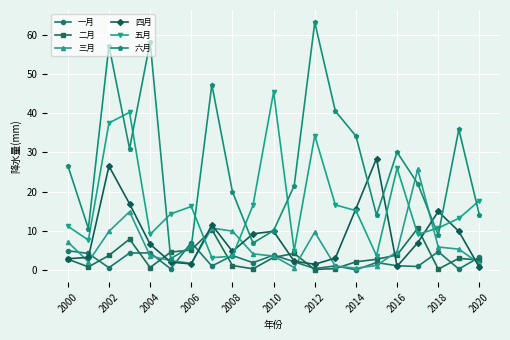

How many interior local peaks does the 四月 series have?

5